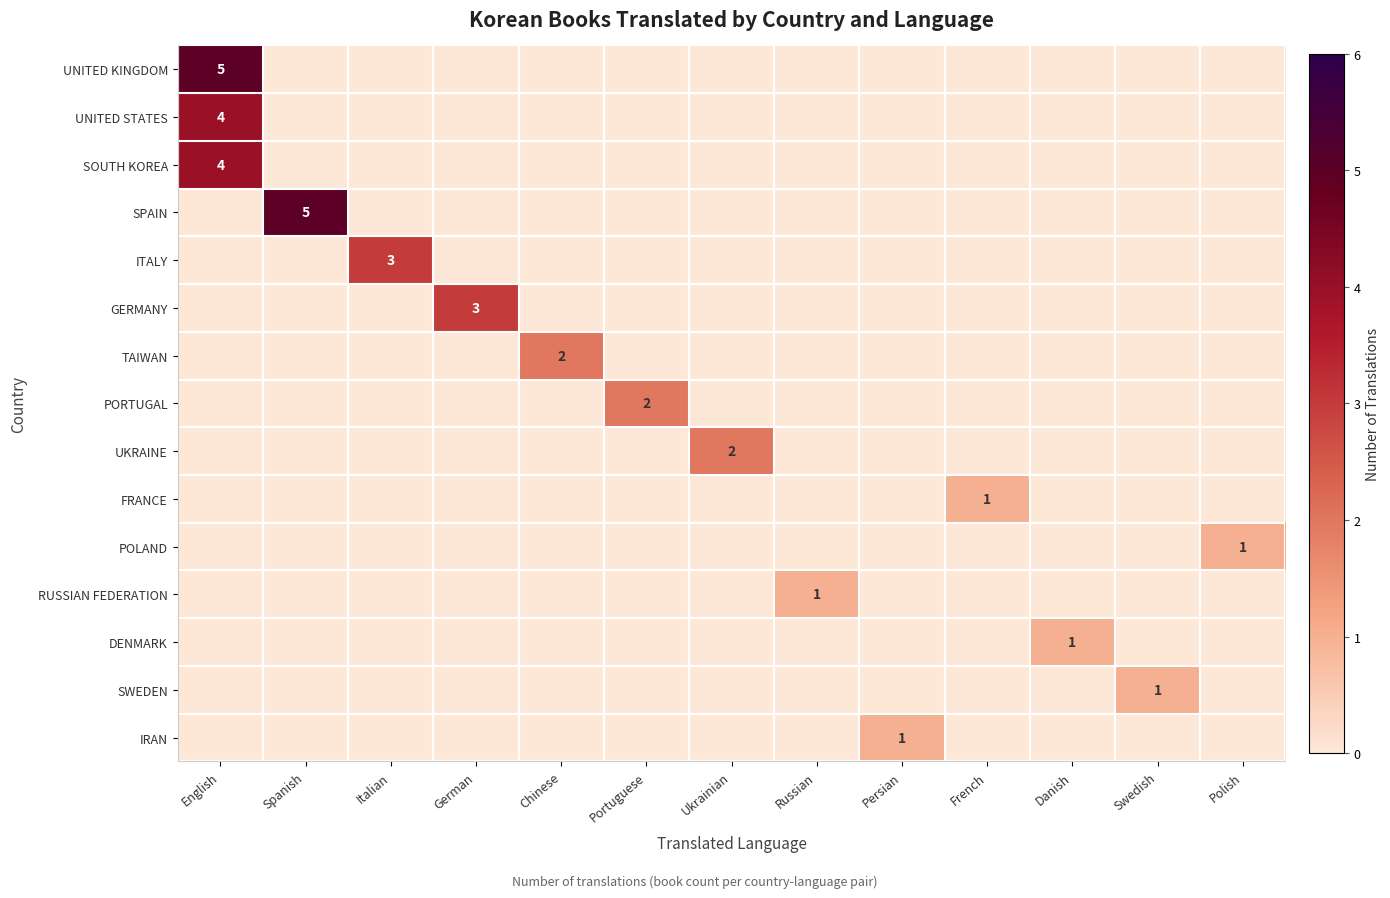

The POLAND series shows 1 at Polish. True or false?

True